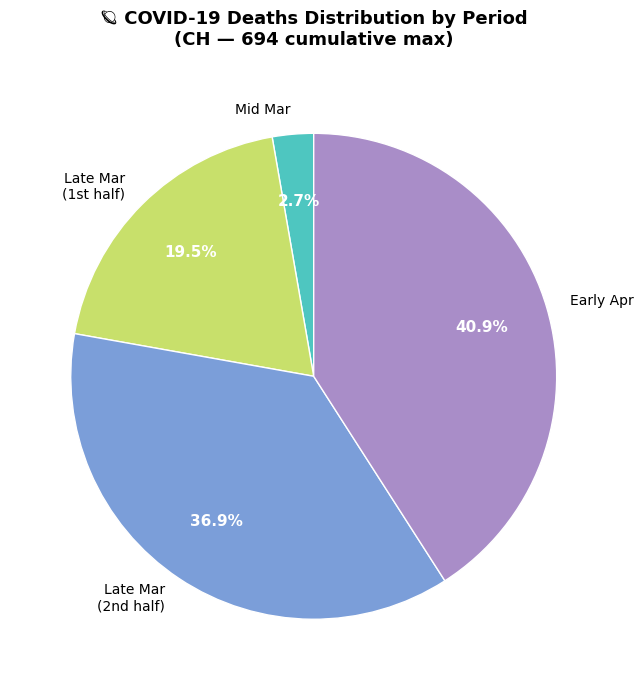

Is there a majority slice in this chart?

No